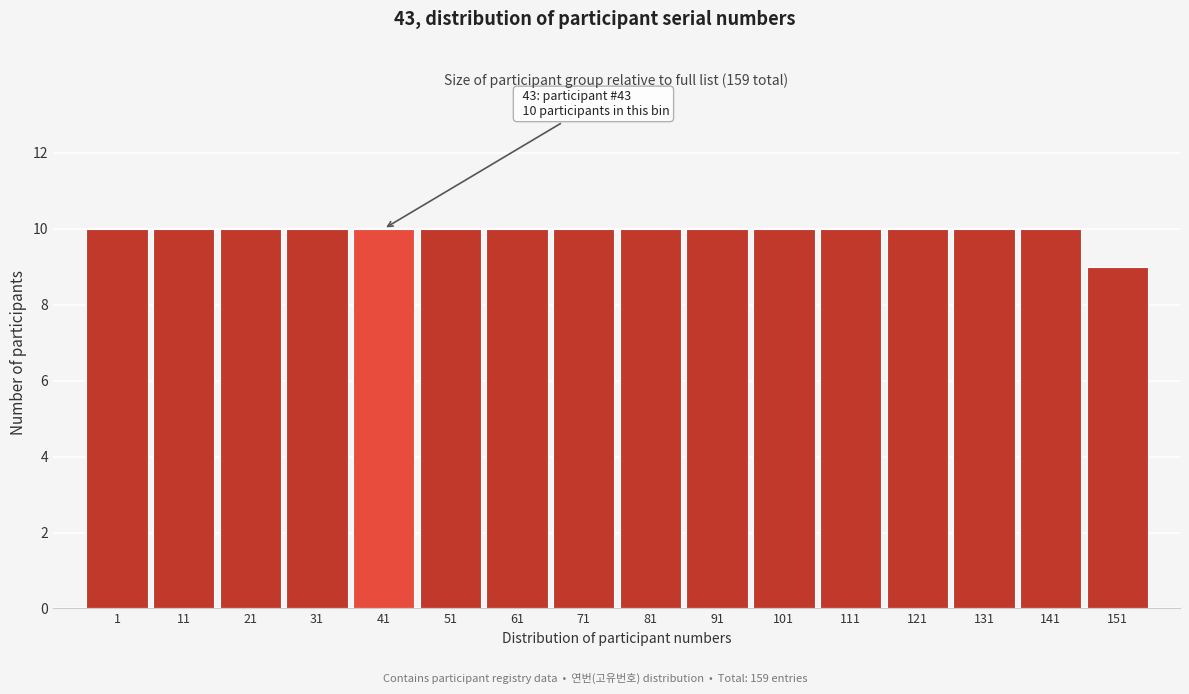

Reading left to right, list all the values displayed in this chart.

1=10	11=10	21=10	31=10	41=10	51=10	61=10	71=10	81=10	91=10	101=10	111=10	121=10	131=10	141=10	151=9